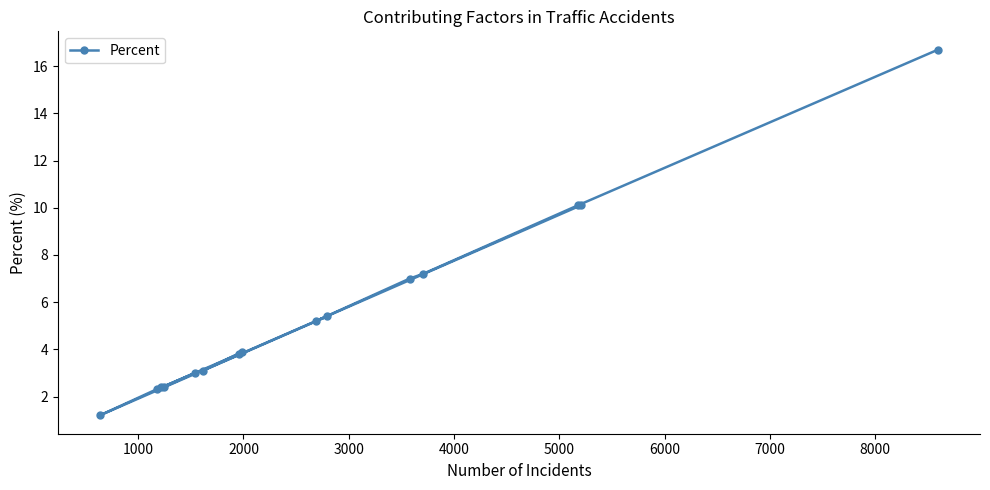

What is the maximum value shown in the chart?

16.7